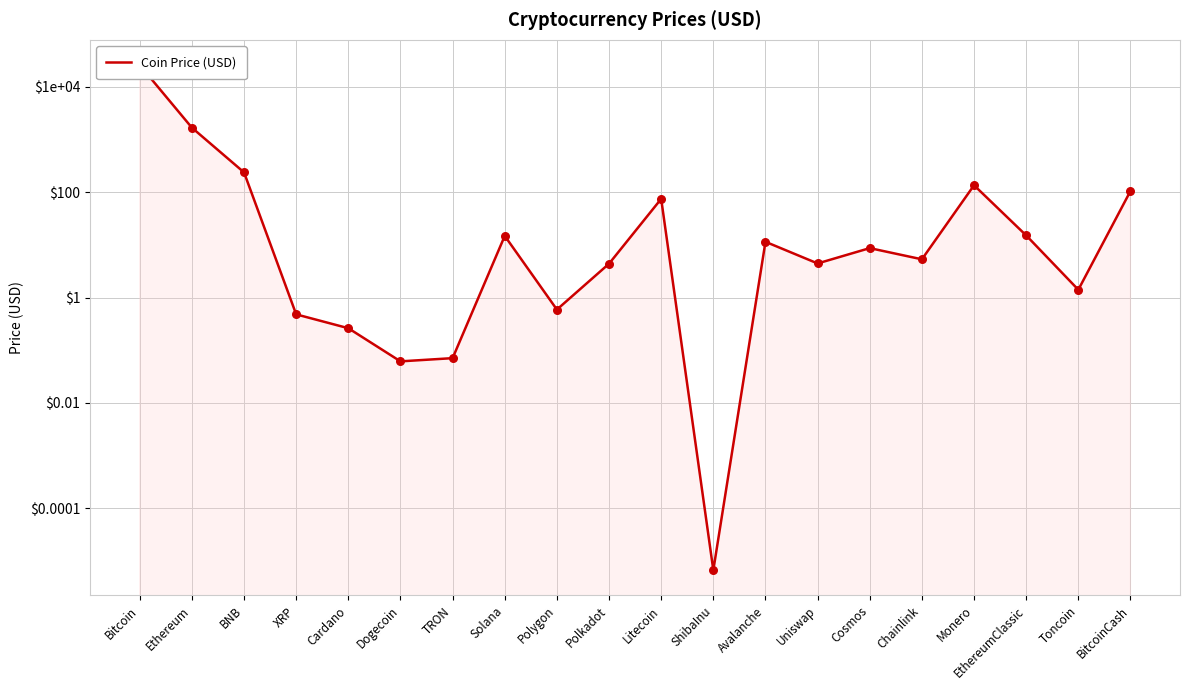

What is the ratio of the value at Cosmos to the value at Monero?

0.1